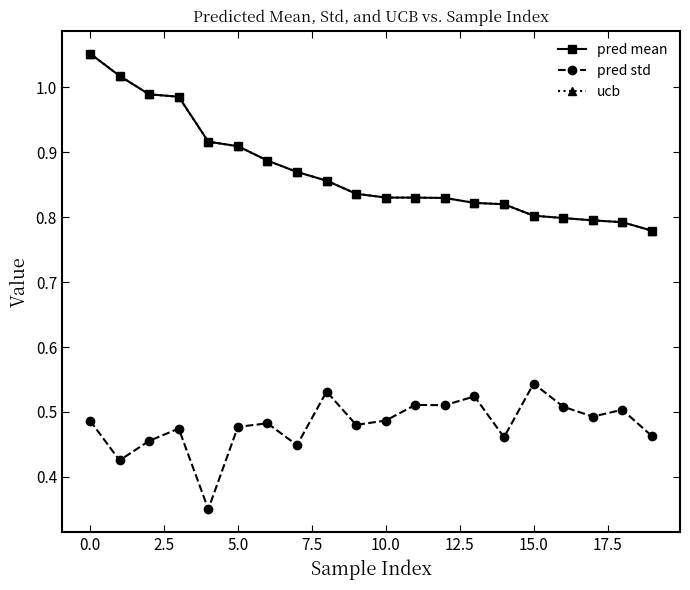

Does the chart have visible grid lines?

No